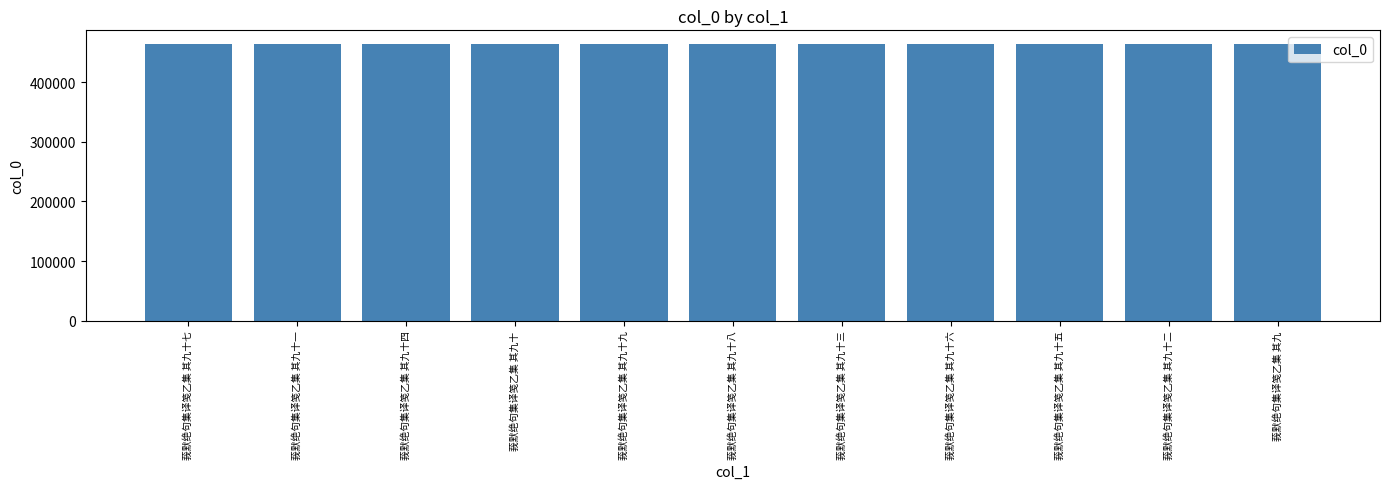

What position from the left is 莪默绝句集译笺乙集 其九十?

4